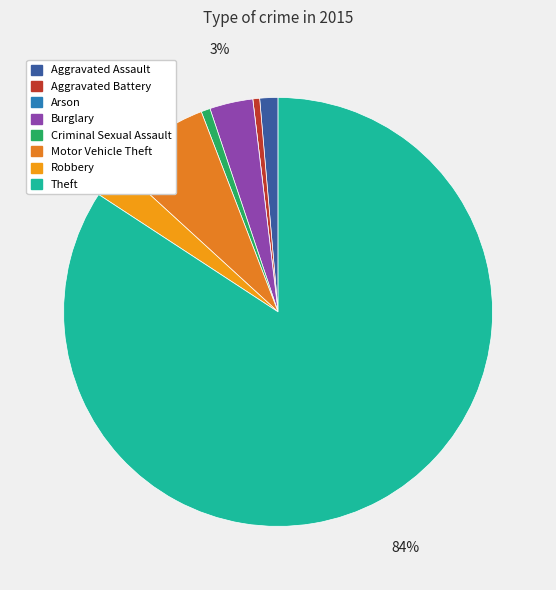

Is it true that Theft is 84% of the pie?

True